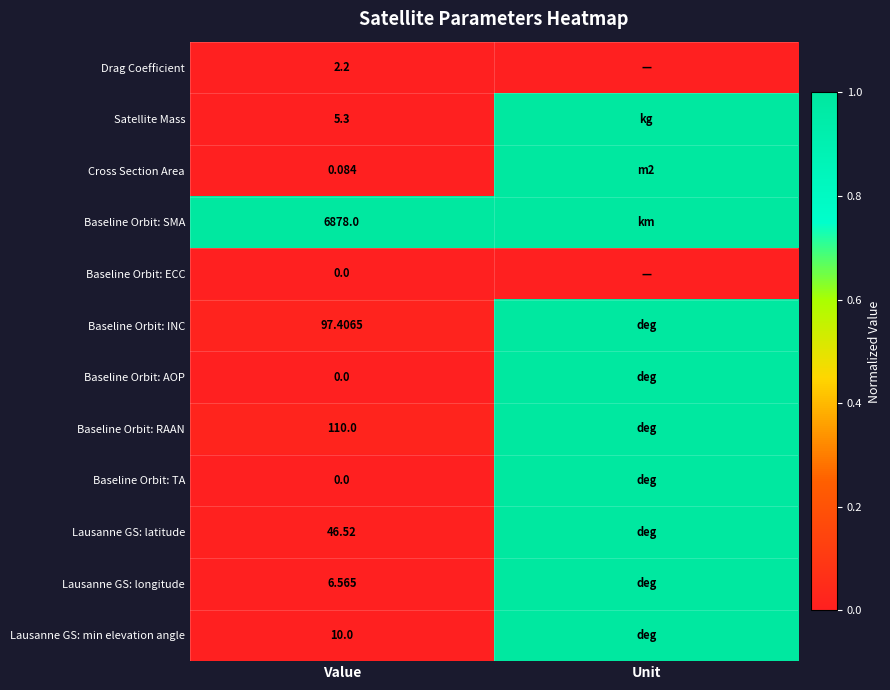

At how many categories does at least one series exceed 0?

2